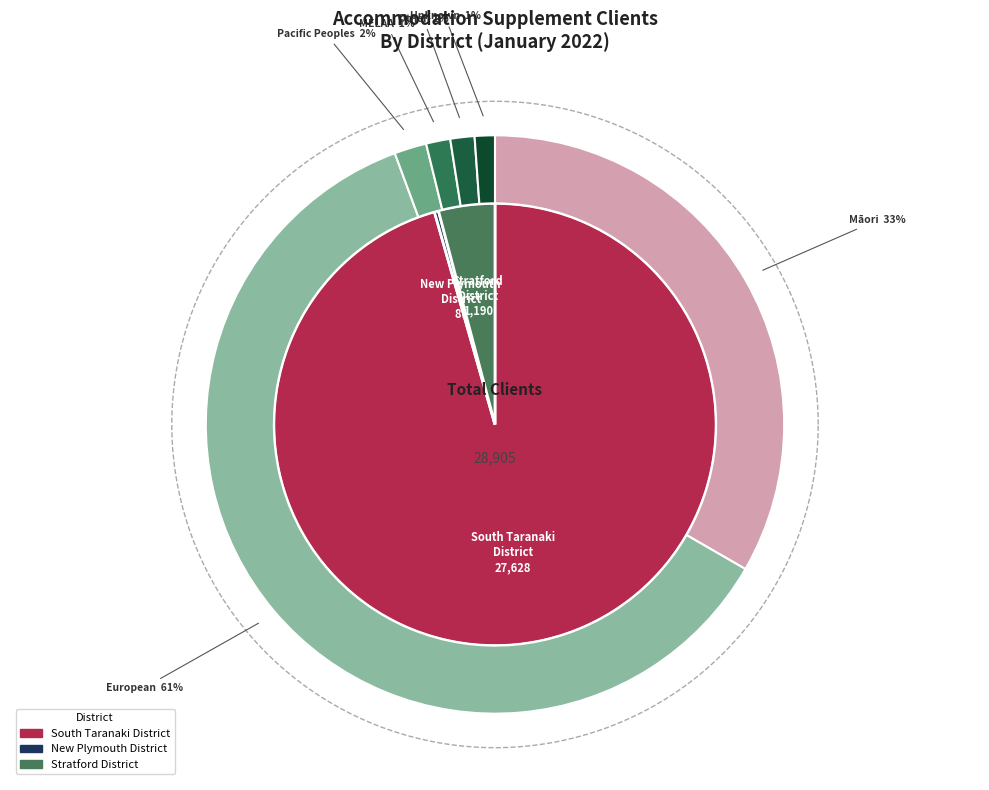

Rank the categories by value from lowest to highest.

Asian, Other, Unknown, MELAA, Pacific Peoples, Māori, European